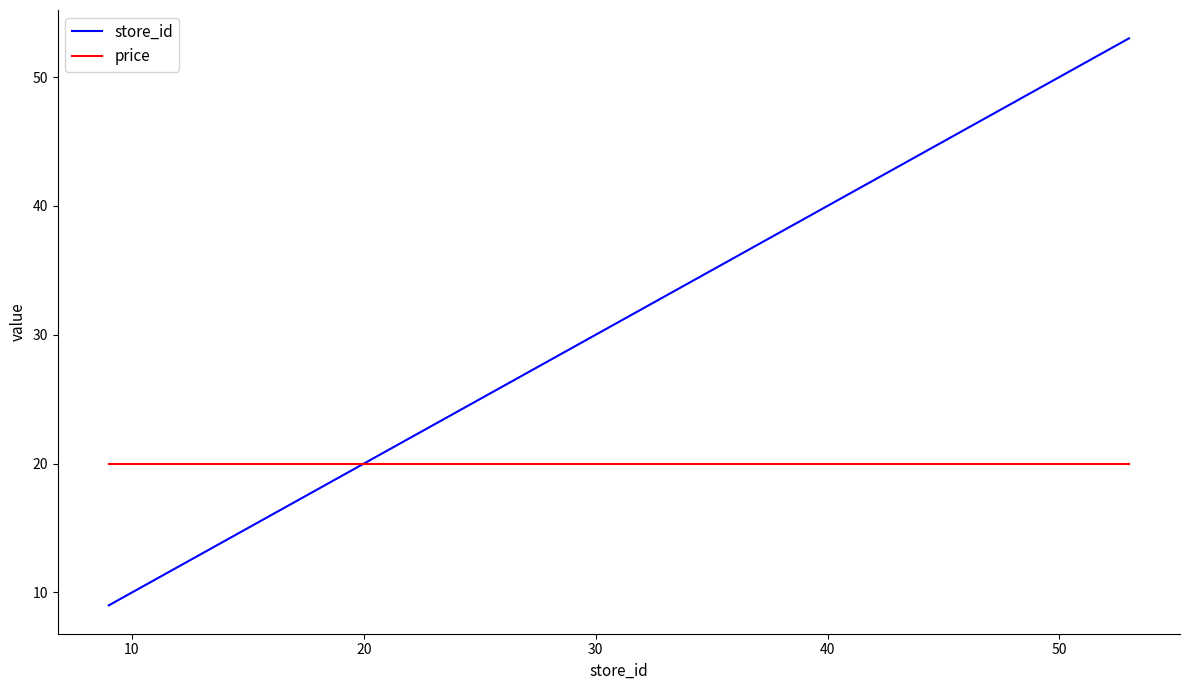

Which series ends up on top after the final intersection of store_id and price?

store_id